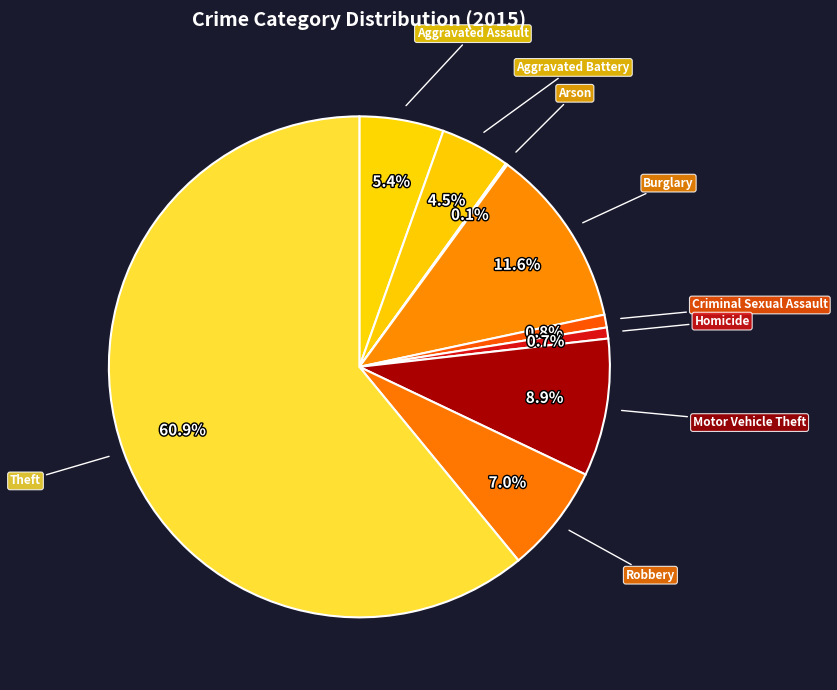

To the nearest percent, what portion does Aggravated Assault represent?

5%